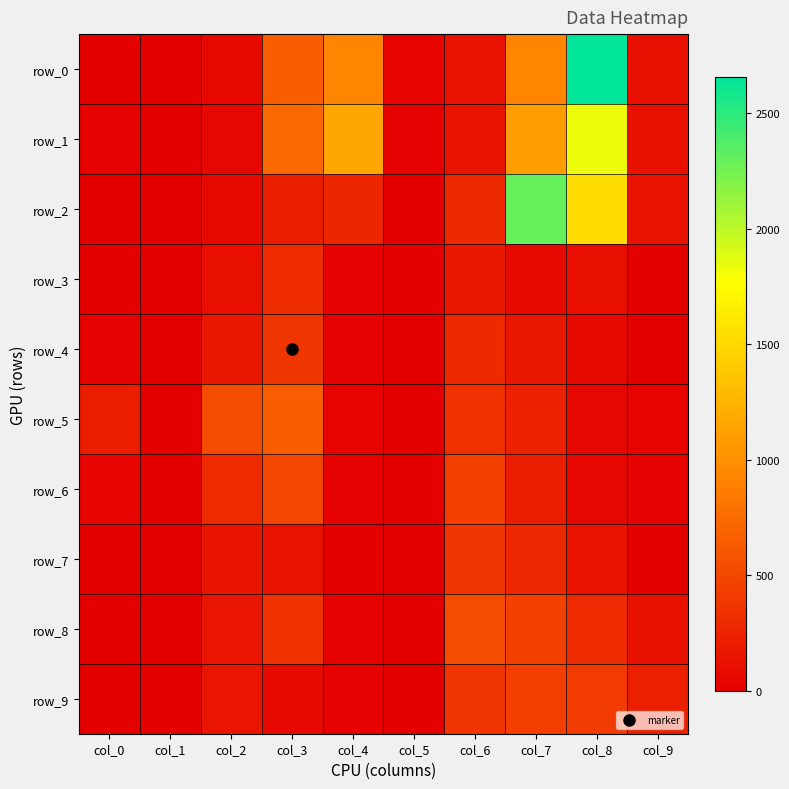

Rank the series by their maximum value, from lowest to highest.

row_3, row_7, row_4, row_9, row_6, row_8, row_5, row_1, row_2, row_0